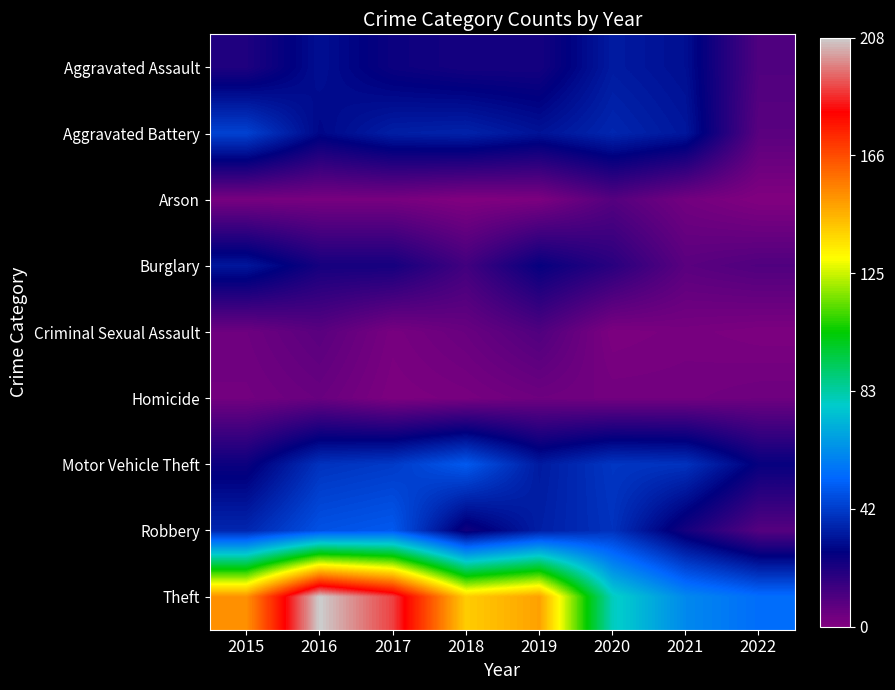

What is the total value across all series at 2019?

309